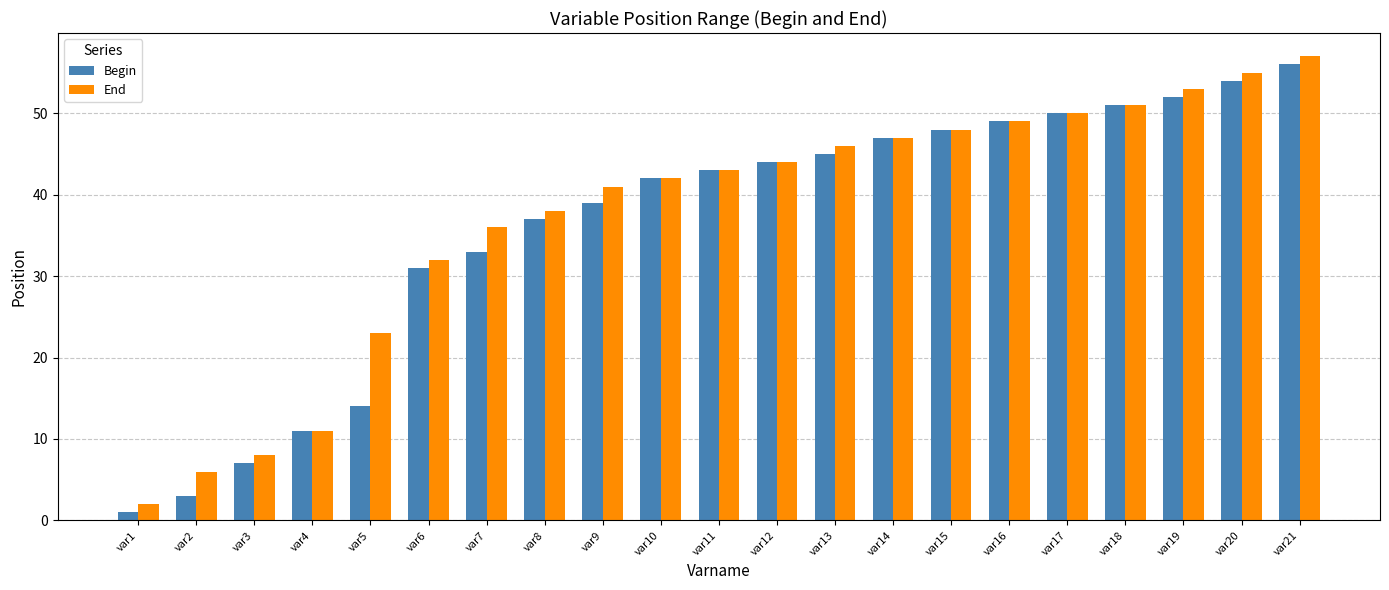

At var19, list the series in order from smallest to largest.

Begin, End